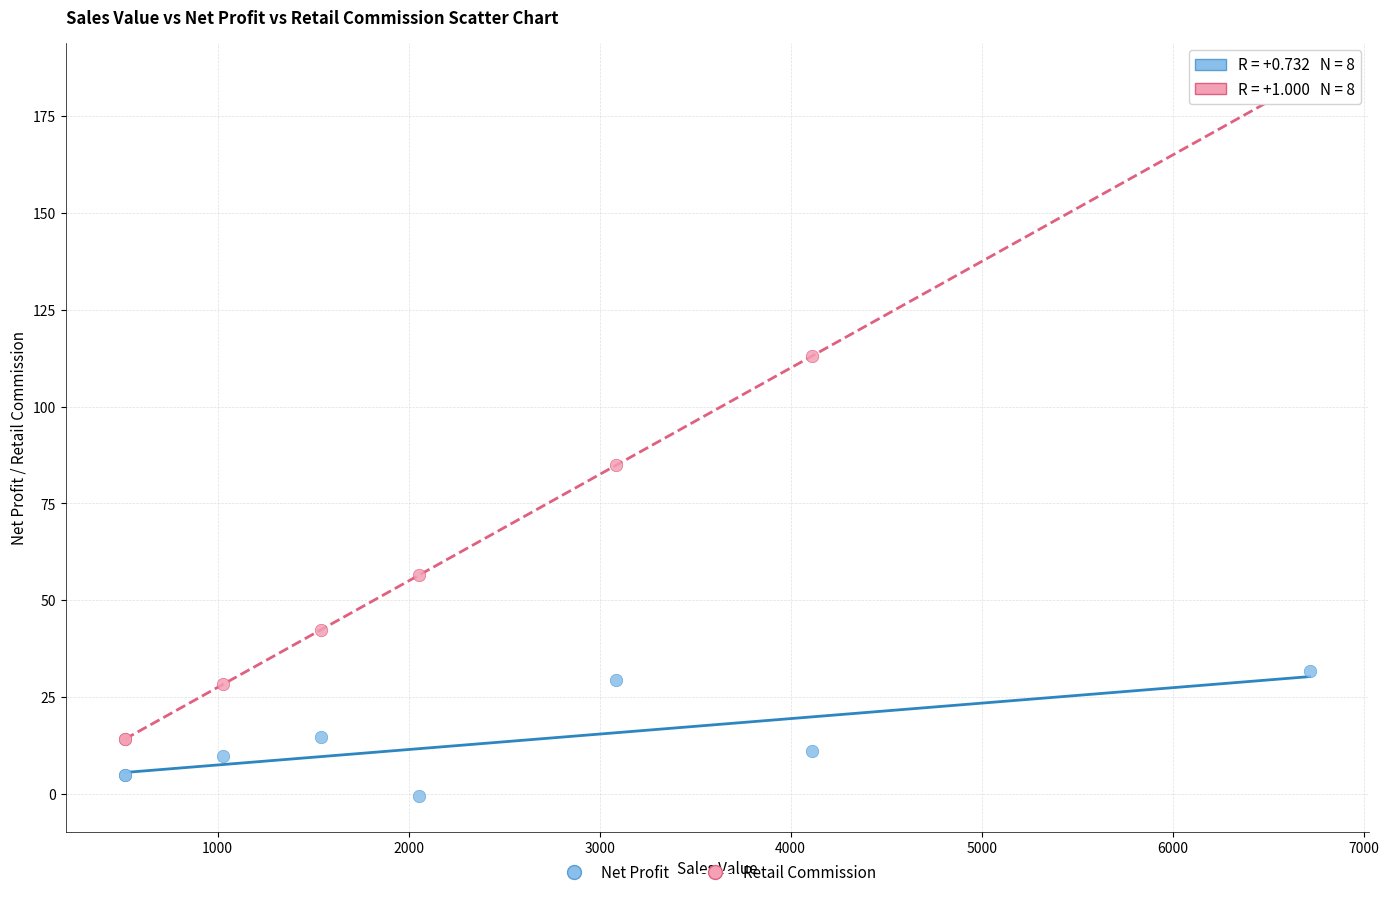

Across all series, what Y value is closest to 92?

84.8